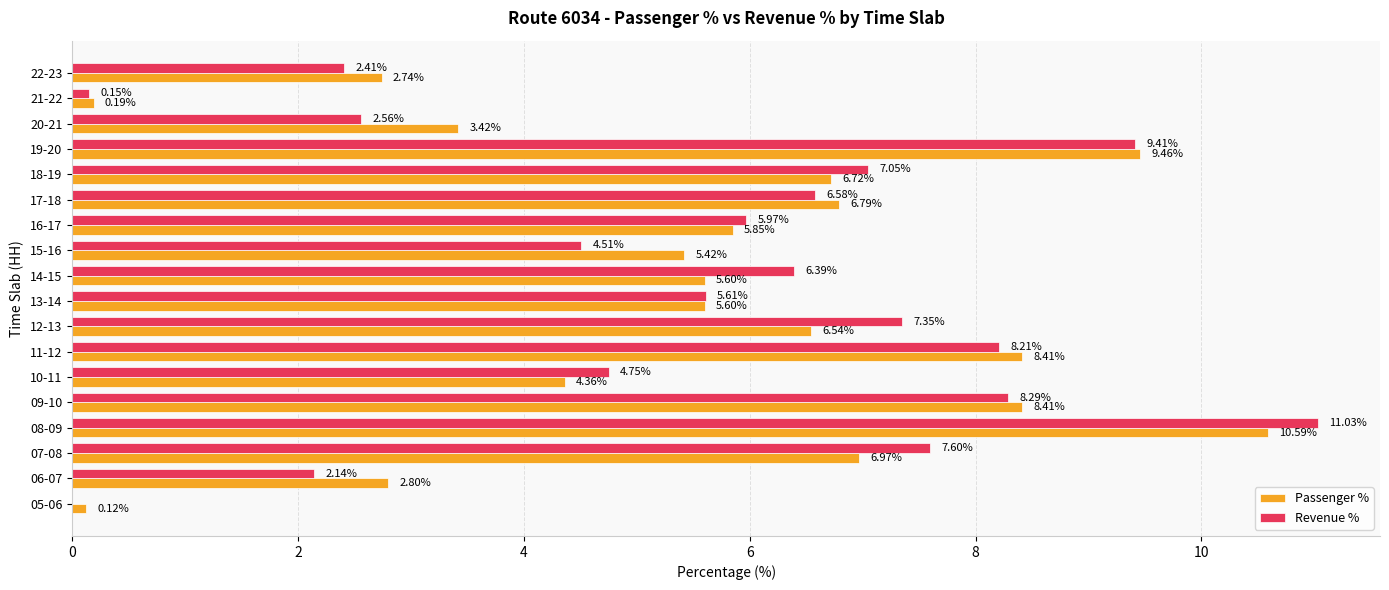

What are all the series names shown in the legend?

Passenger %, Revenue %